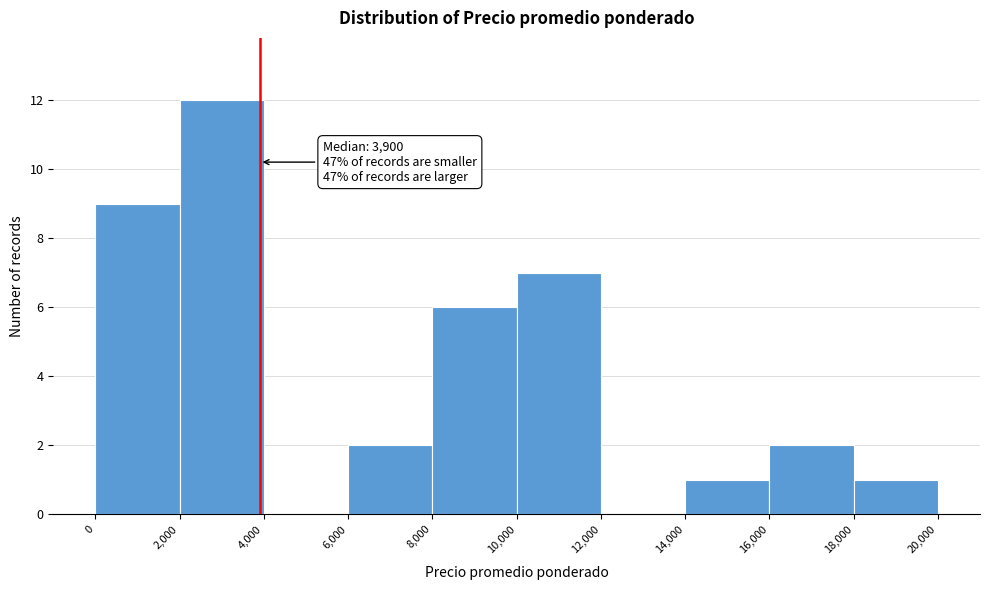

Over which range of the x-axis is the bar tallest?

2,000 to 4,000